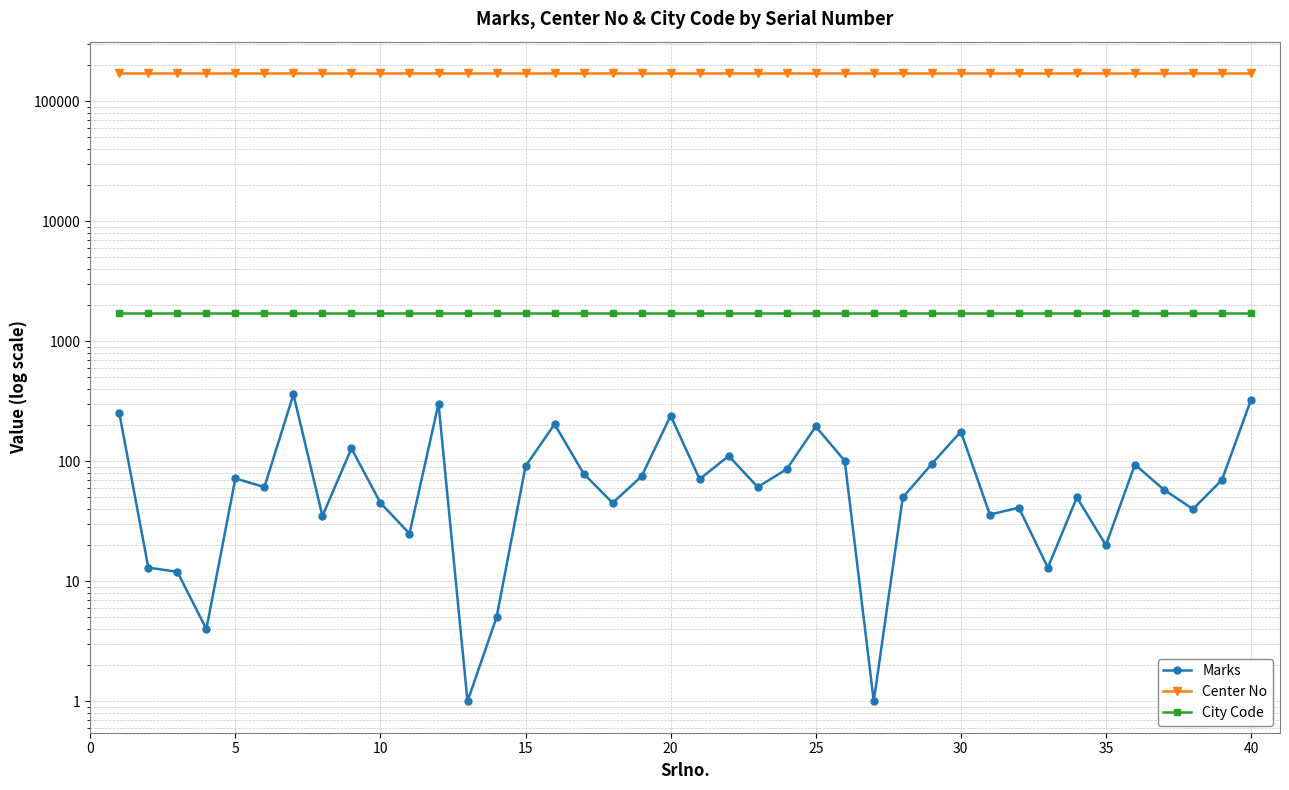

What is the value of the Center No point at the 26th from the left?

171801